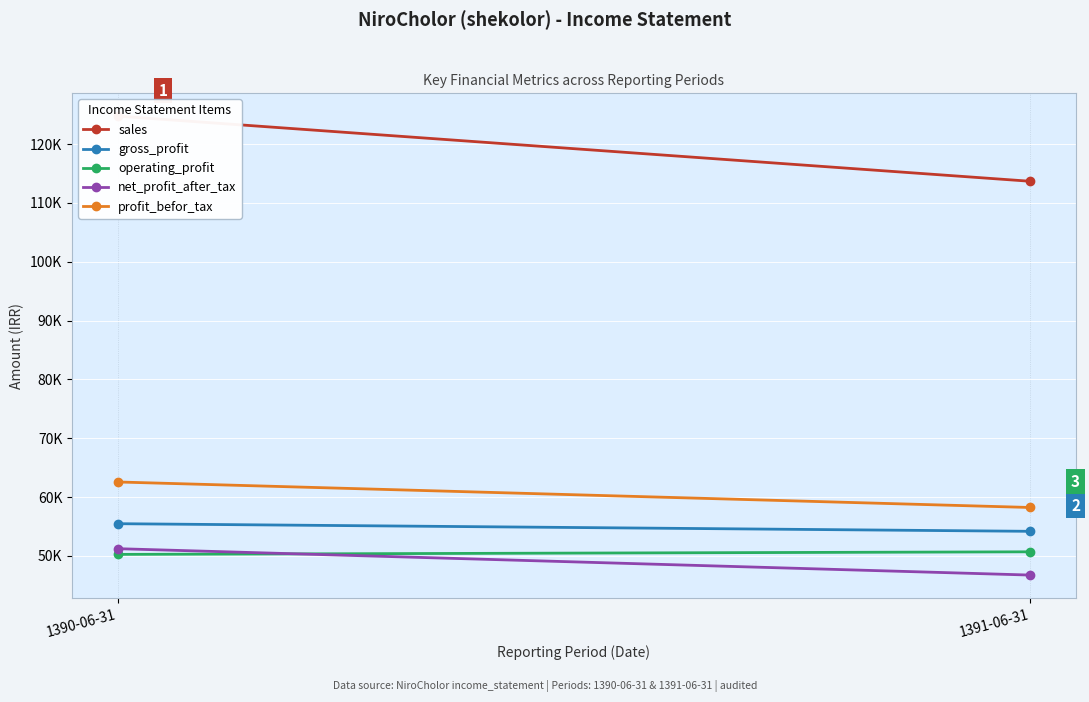

What is the spread (max minus min) of values at 1390-06-31?

74477